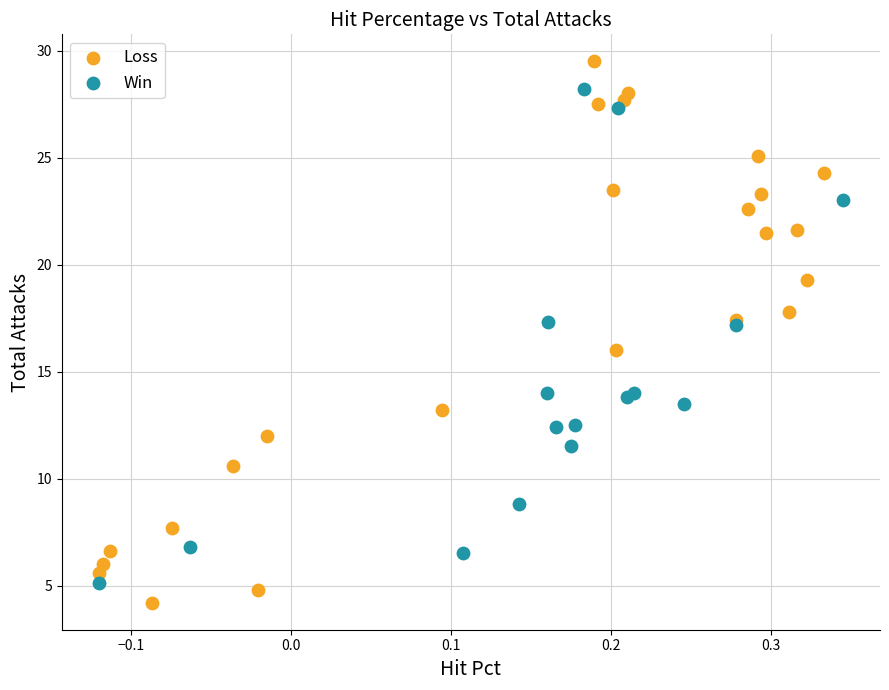

Which series has the widest spread of Y values?

Loss